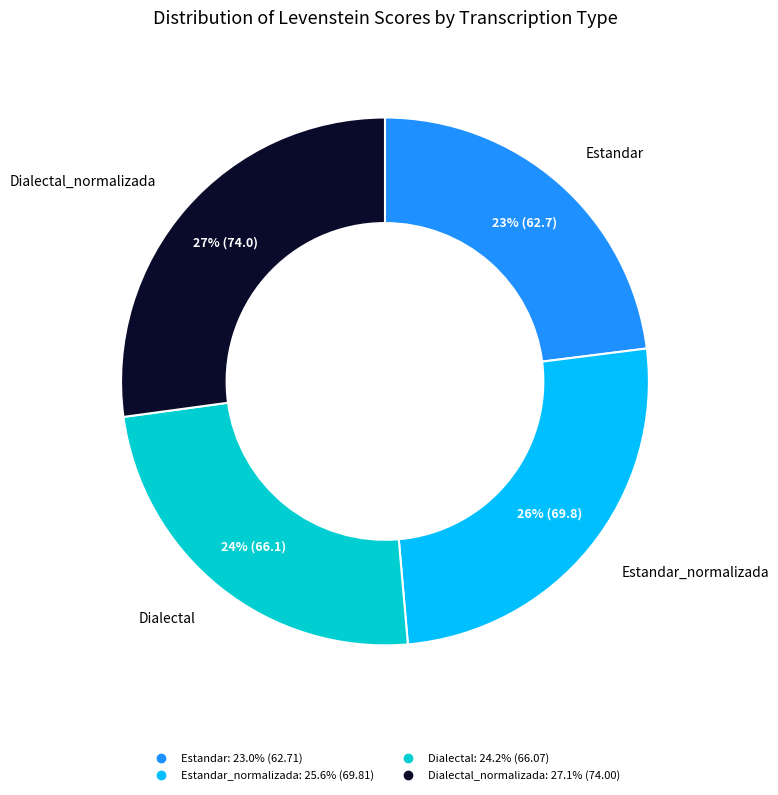

Is there a majority slice in this chart?

No